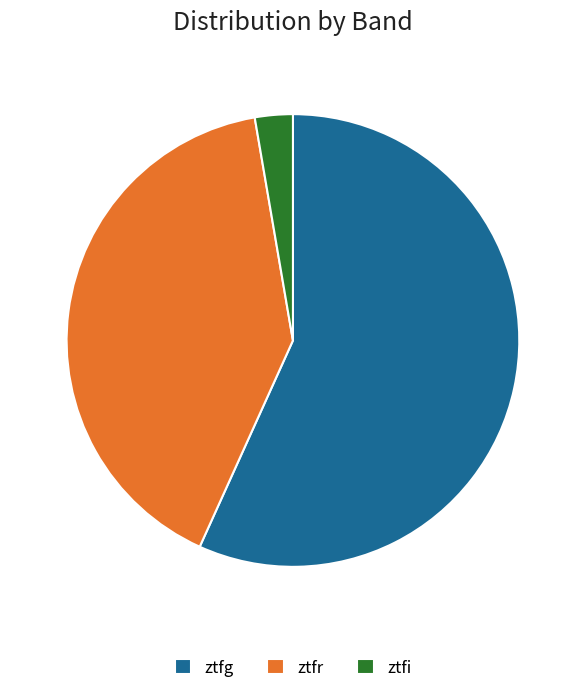

Is there a majority slice in this chart?

Yes